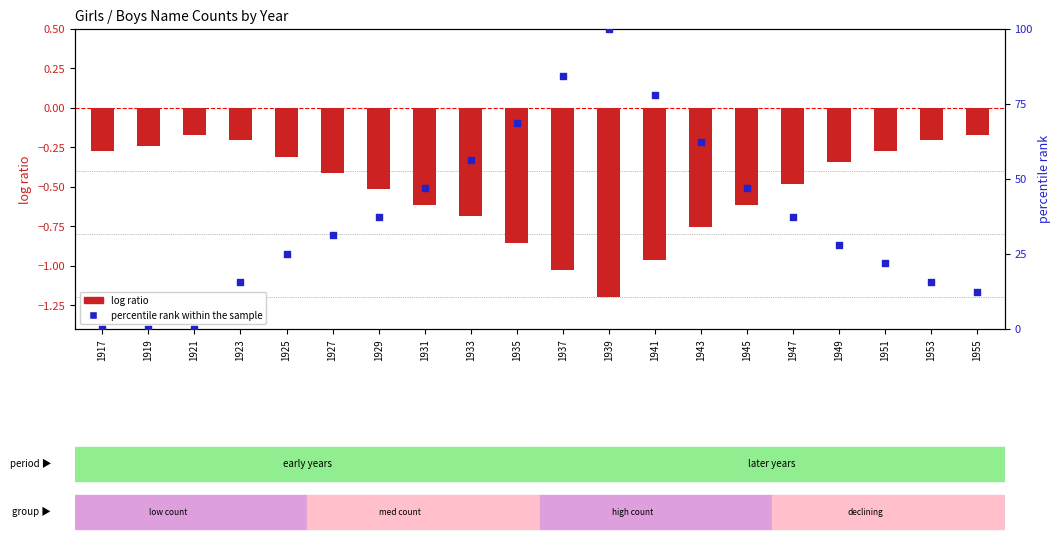

Which series has the largest total across all categories?

percentile rank within the sample